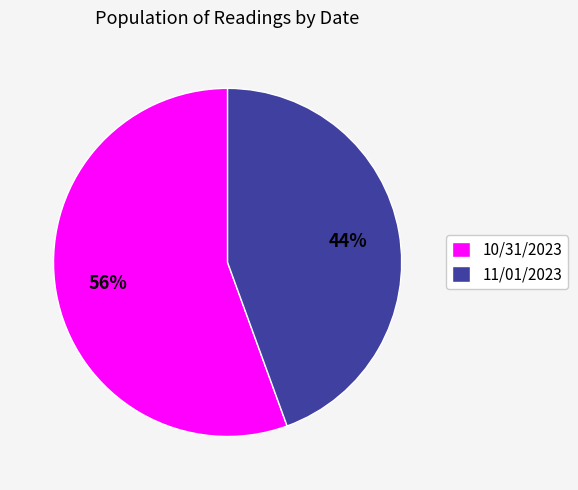

Between 11/01/2023 and 10/31/2023, which is larger?

10/31/2023